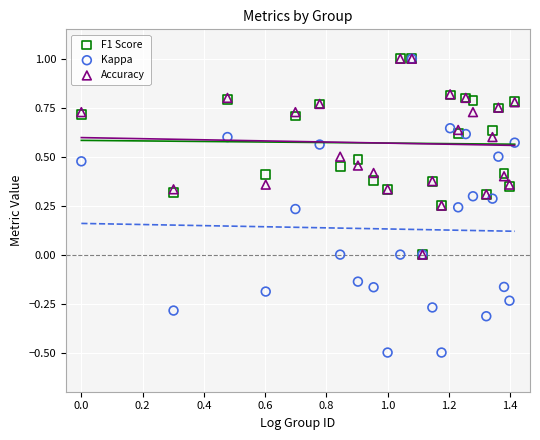

Which series has the largest Y range (max minus min)?

Kappa